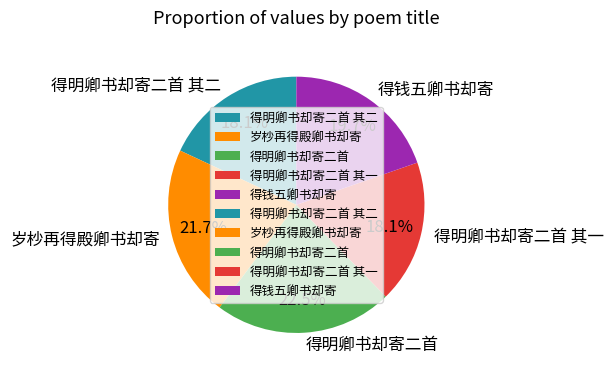

Between 得明卿书却寄二首 and 得钱五卿书却寄, which is larger?

得明卿书却寄二首